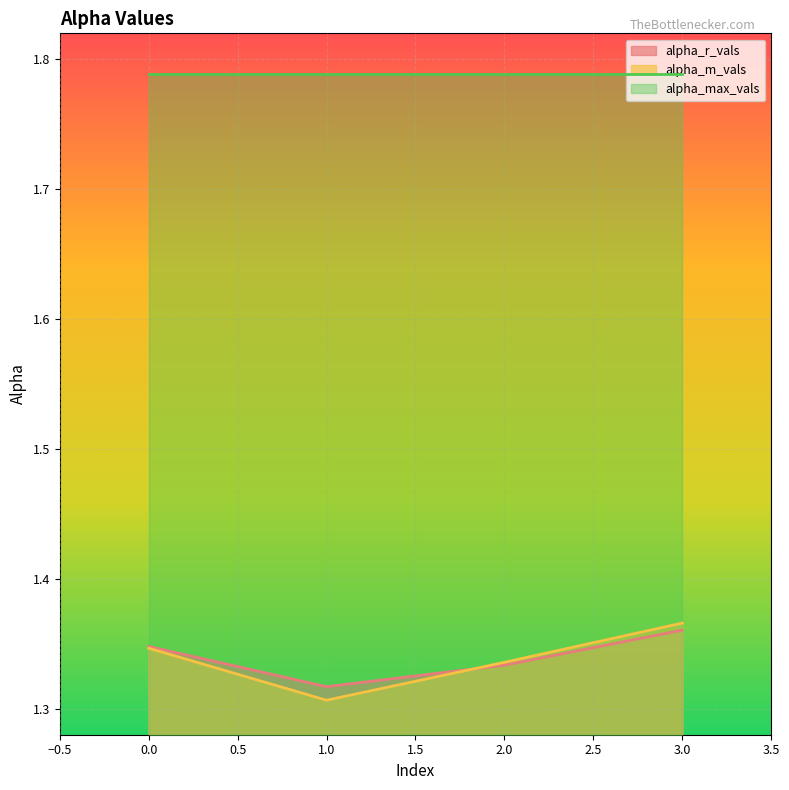

What is the value of the alpha_r_vals point at the 3rd from the left?

1.3